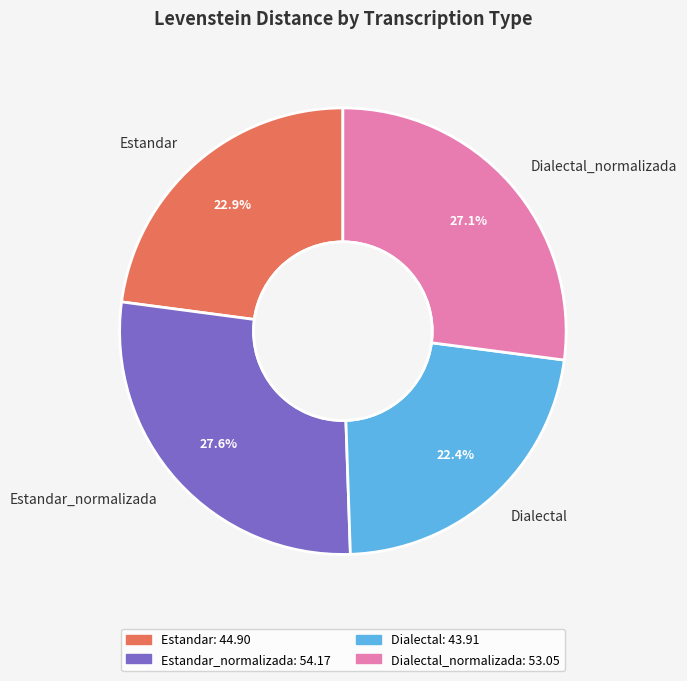

Rank the categories by value from highest to lowest.

Estandar_normalizada, Dialectal_normalizada, Estandar, Dialectal